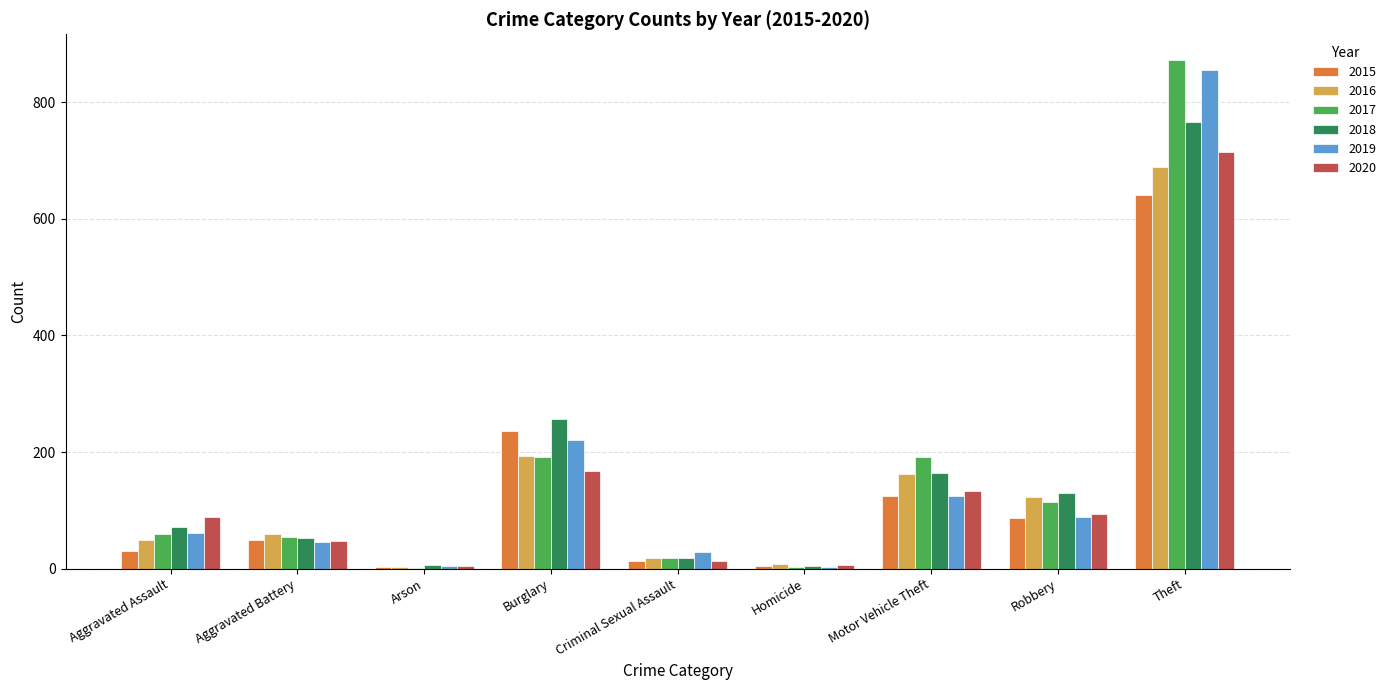

The 2020 series shows 25 at Robbery. True or false?

False